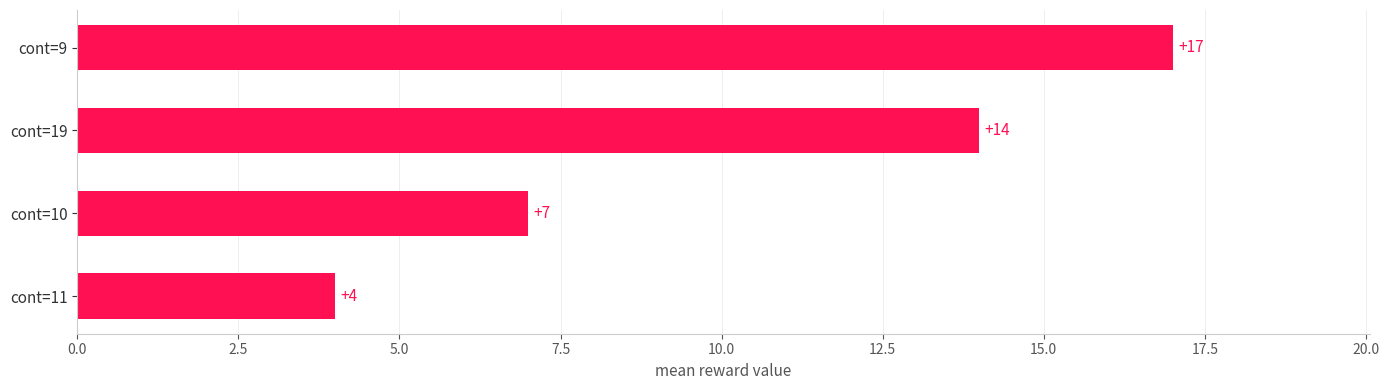

The chart shows a value of 2 at cont=11. True or false?

False